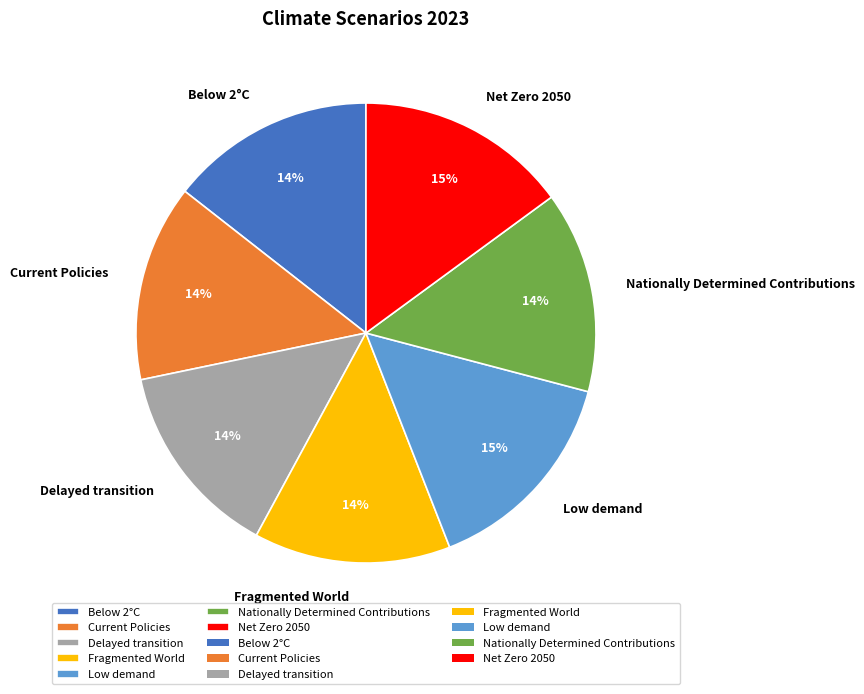

To the nearest percent, what is the difference between the largest and smallest slice percentages?

1%